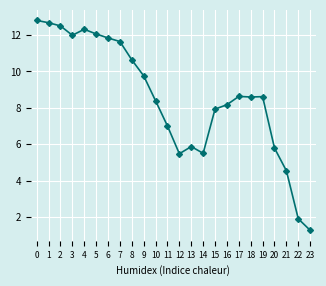

Where is the first local maximum?

4